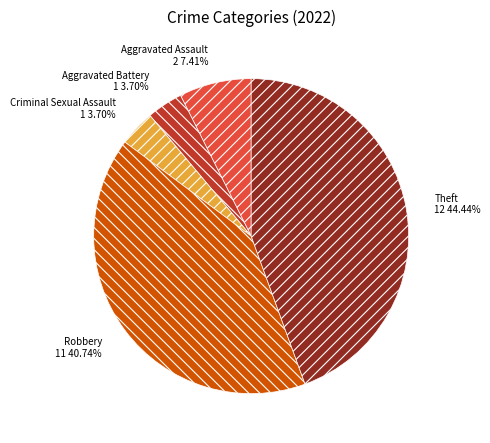

To the nearest percent, what is the combined percentage of Criminal Sexual Assault and Aggravated Battery?

7%